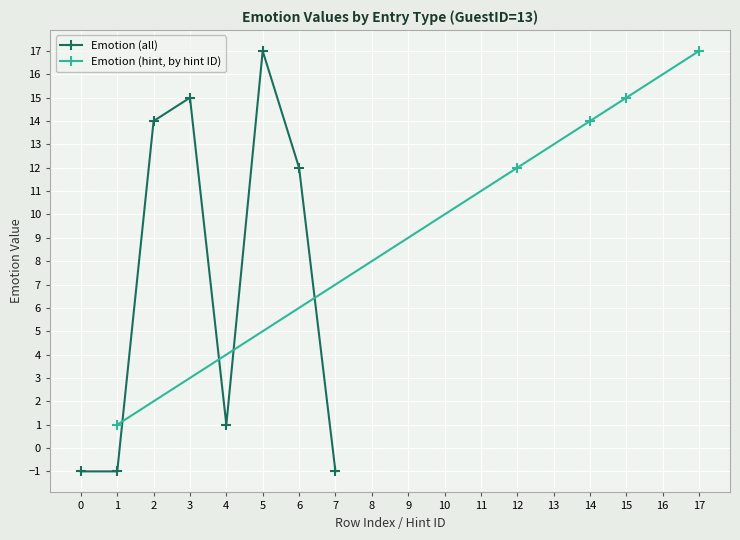

How many values are above zero?

5